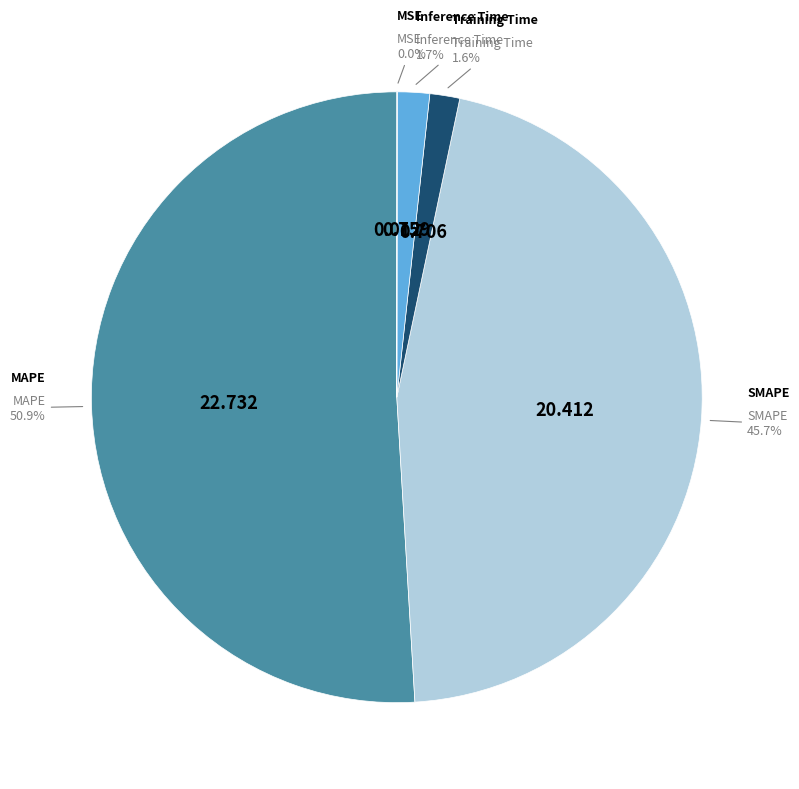

Does any single category account for the majority?

Yes